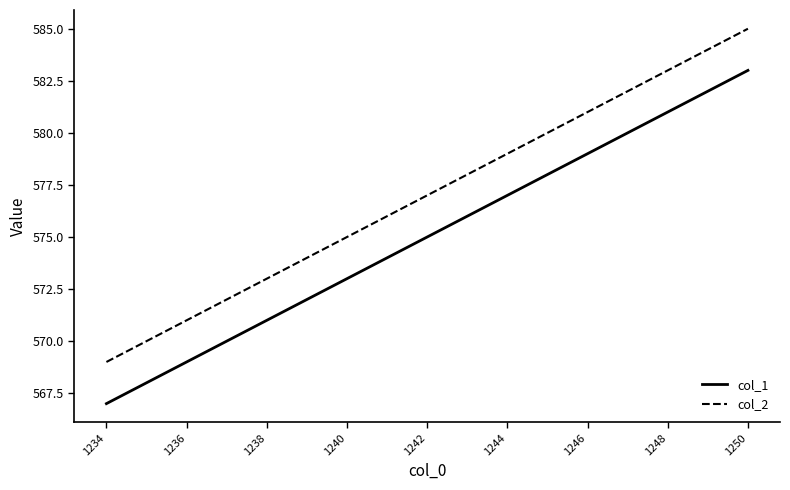

What is the difference between the maximum and minimum values in the col_1 series?

16